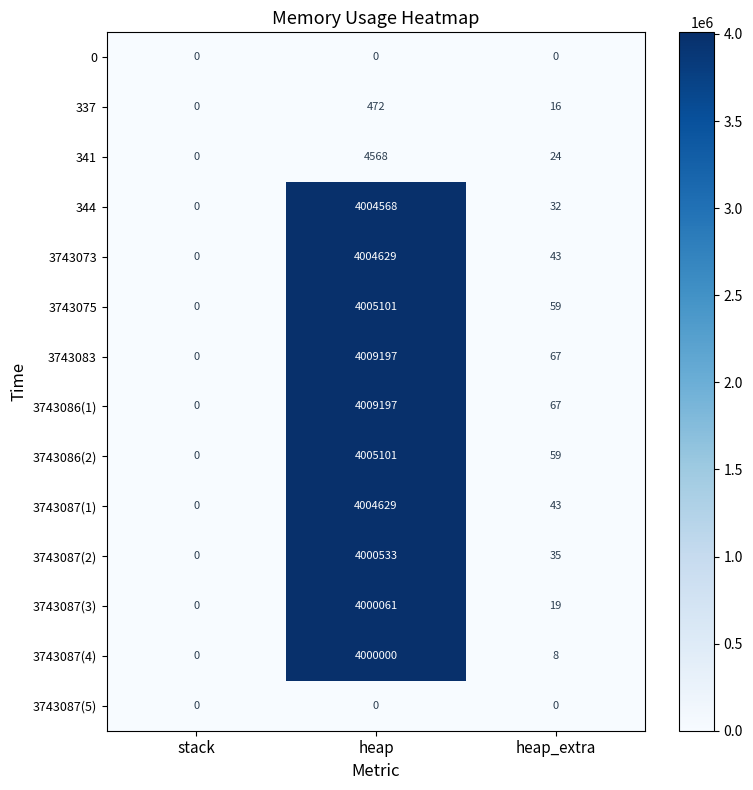

At which category does the chart reach its peak across all series?

heap